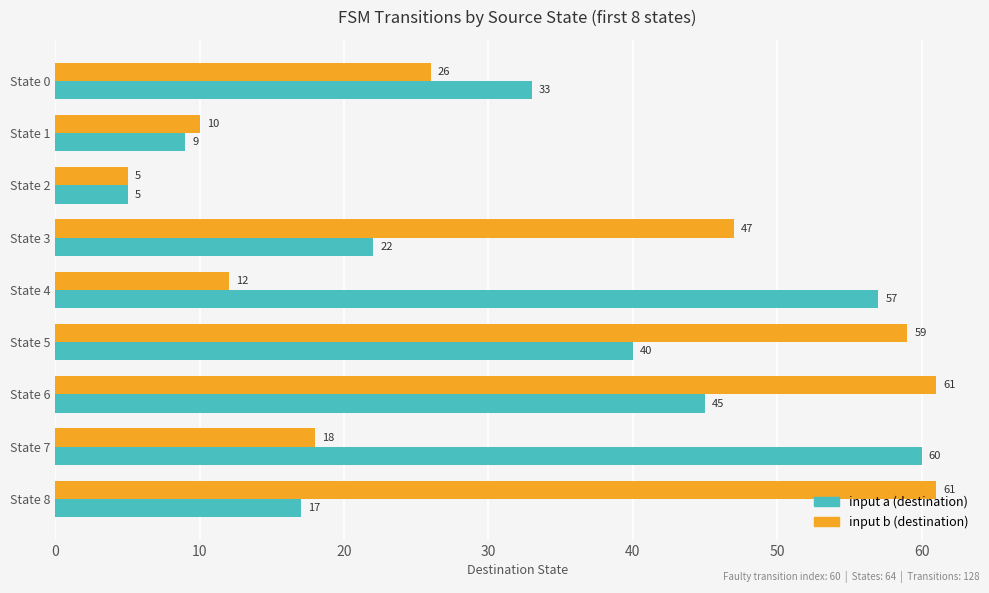

Read the input b (destination) value at State 6, to the nearest 10.

60